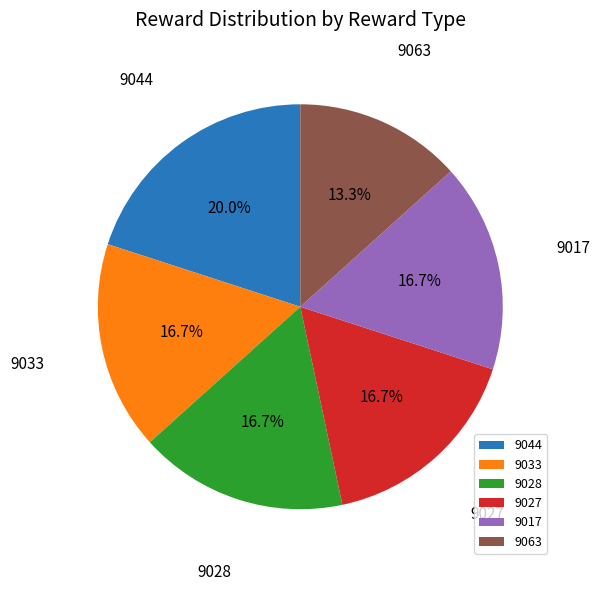

True or false: 9033 accounts for 5% of the total.

False